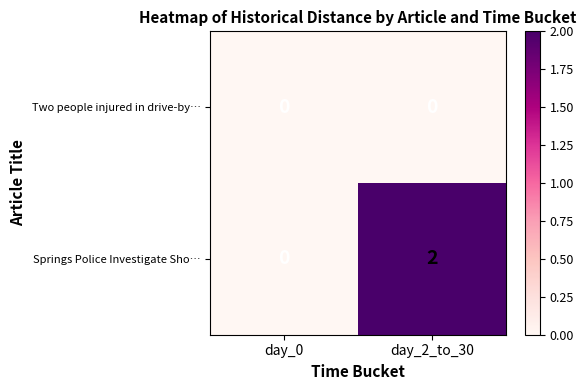

At which label does Springs Police Investigate Sho… reach its peak?

day_2_to_30